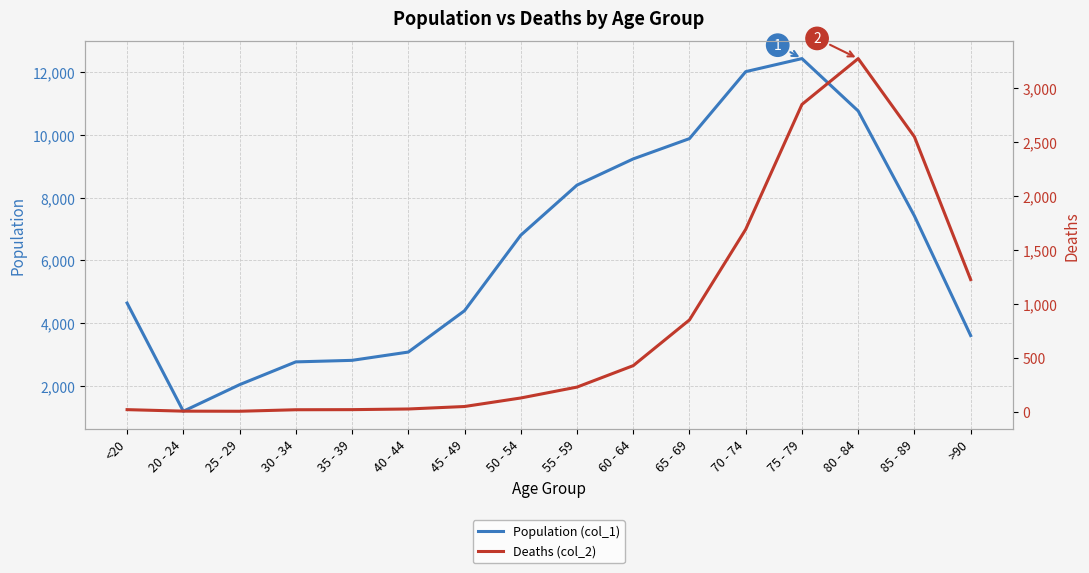

What is the minimum value shown in the chart?

3